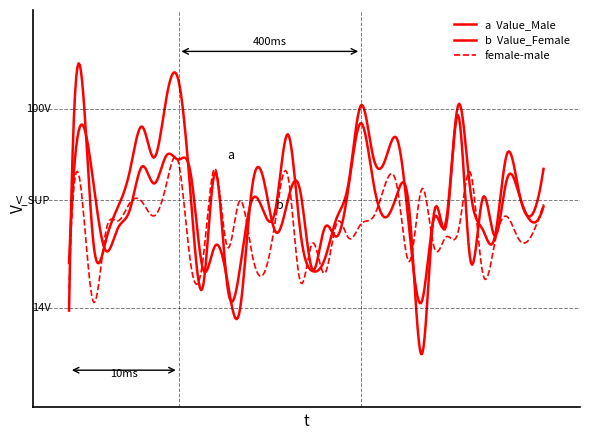

Is this an area chart (filled region under the line)?

No